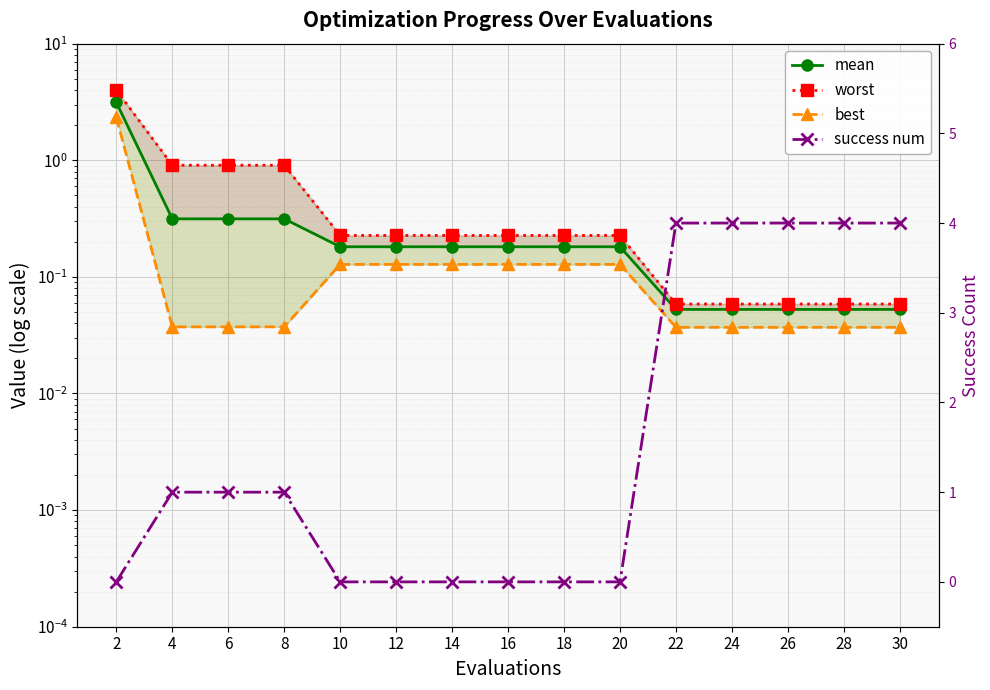

Between 16 and 18, which series saw the biggest shift?

mean